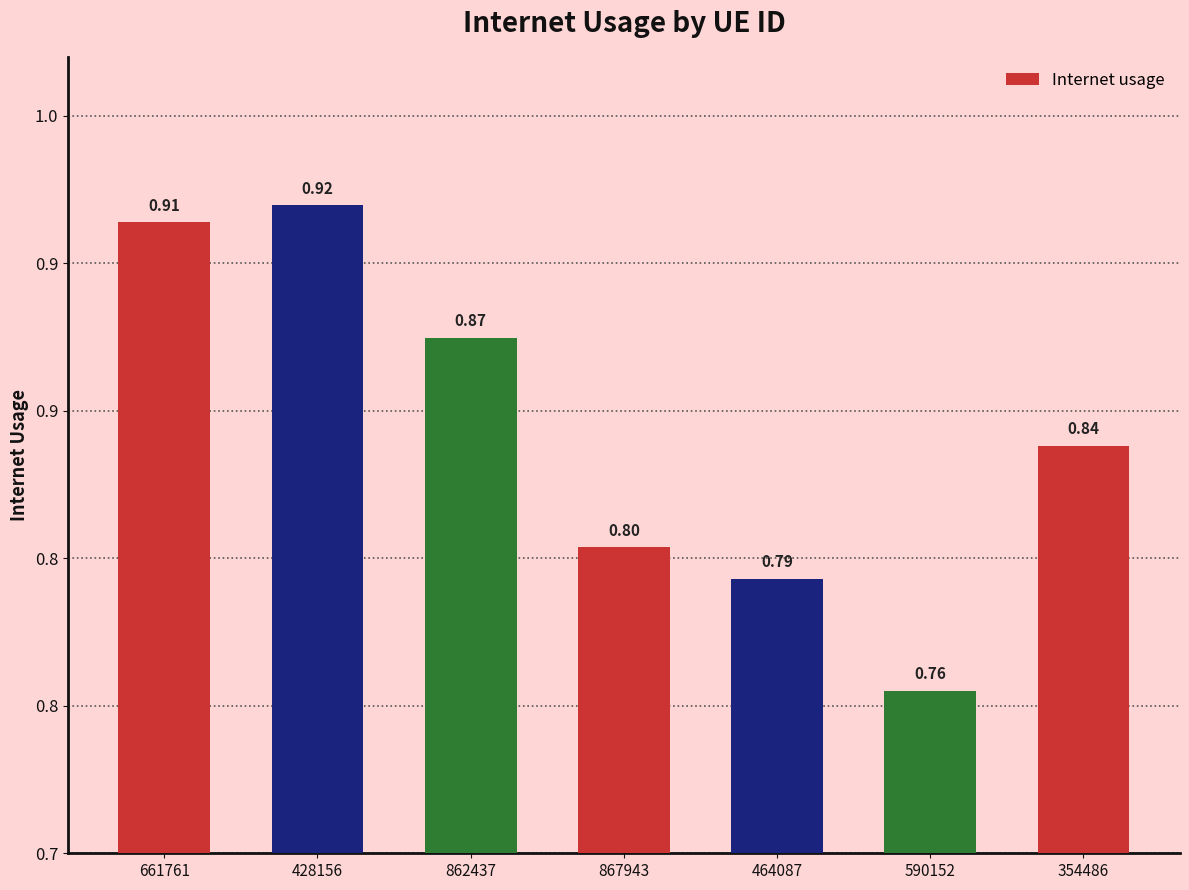

At which category does the chart reach its minimum across all series?

590152